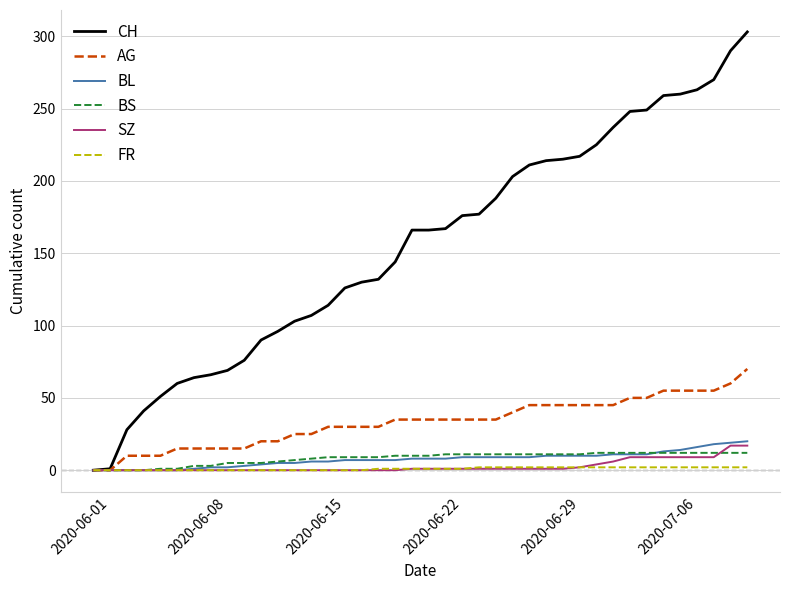

Which series has the largest total across all categories?

CH